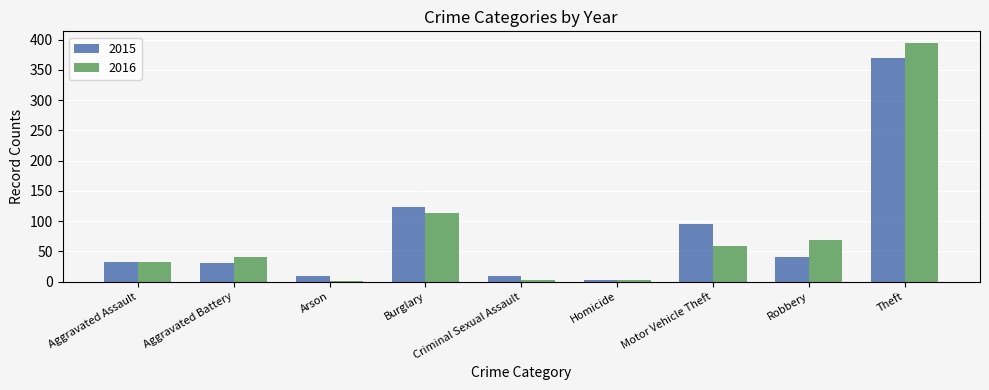

Which category has the highest value across all series?

Theft